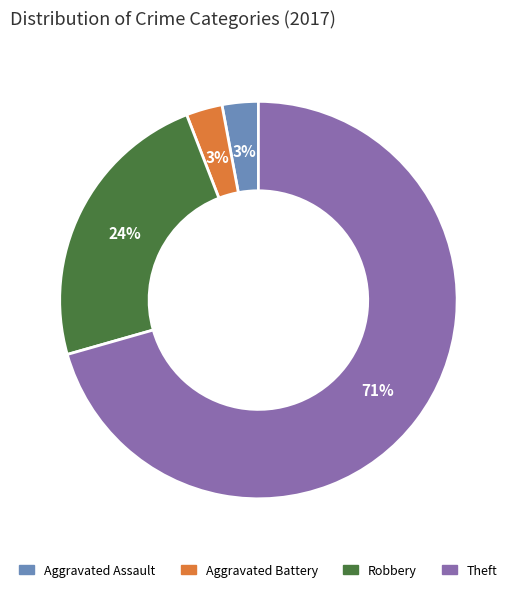

The Aggravated Assault slice represents 17% of the pie. True or false?

False